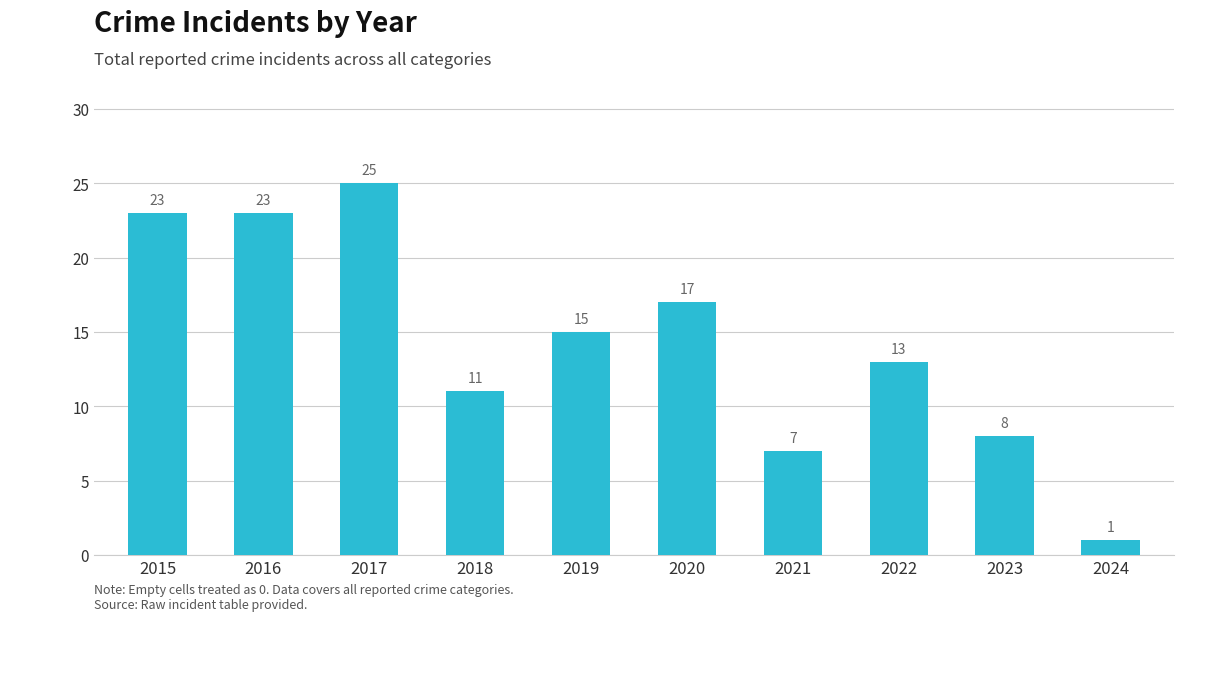

Does the chart contain any negative values?

No